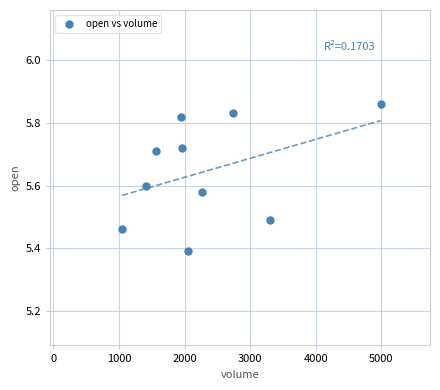

What Y value in the scatter plot is closest to 5?

5.4